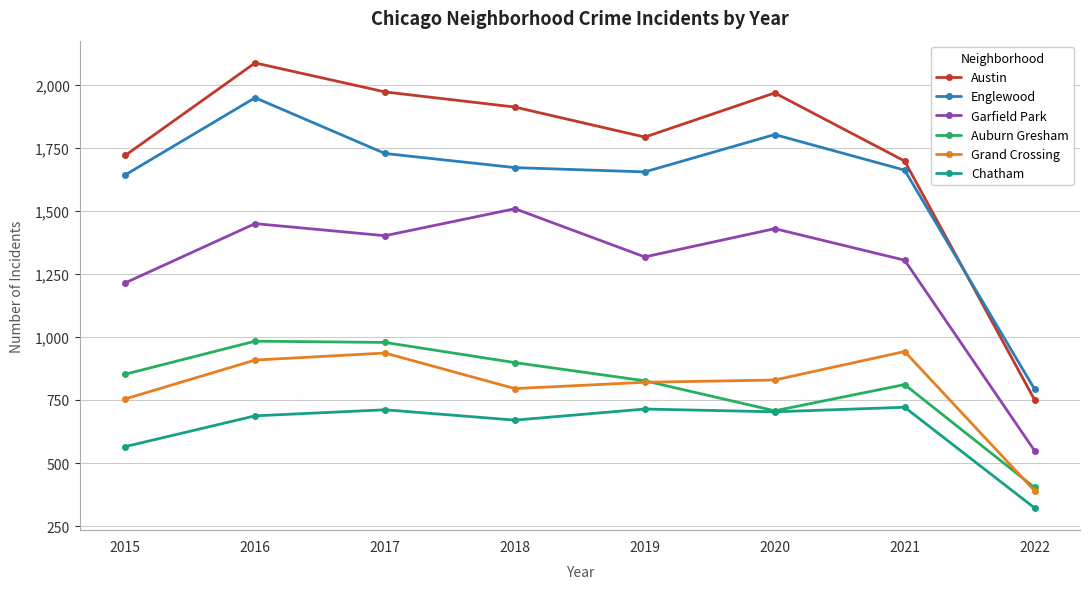

The Englewood series shows 3362 at 2016. True or false?

False